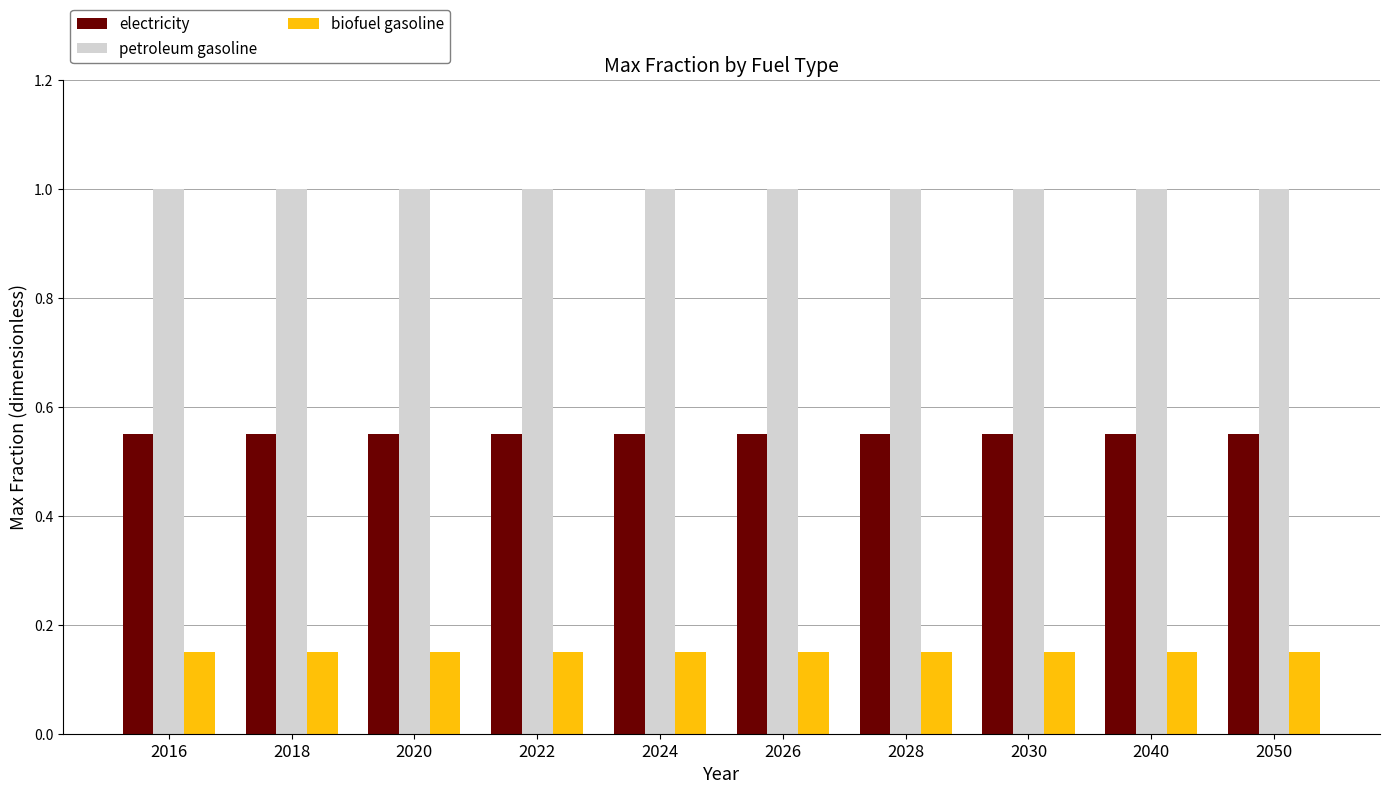

Is the value of biofuel gasoline at 2022 greater than the value of electricity at 2022?

No